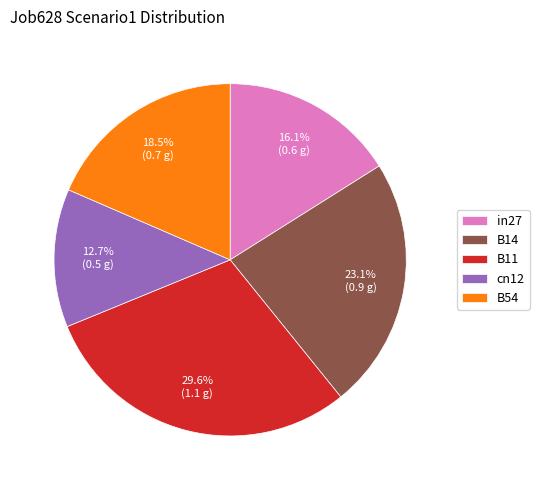

Which category has the smallest portion of the pie?

cn12